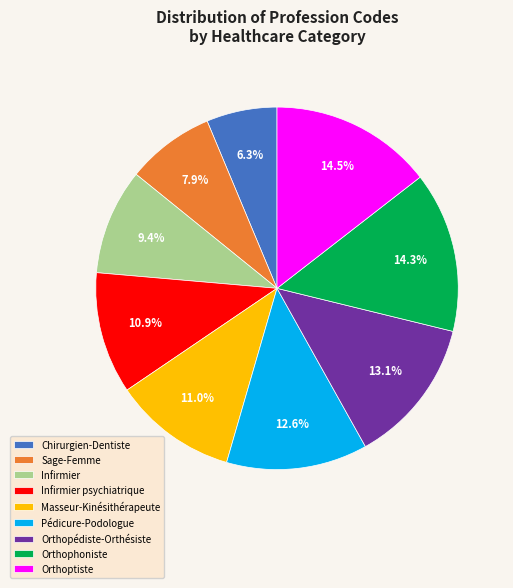

What percentage is NOT represented by Masseur-Kinésithérapeute?

89.0%